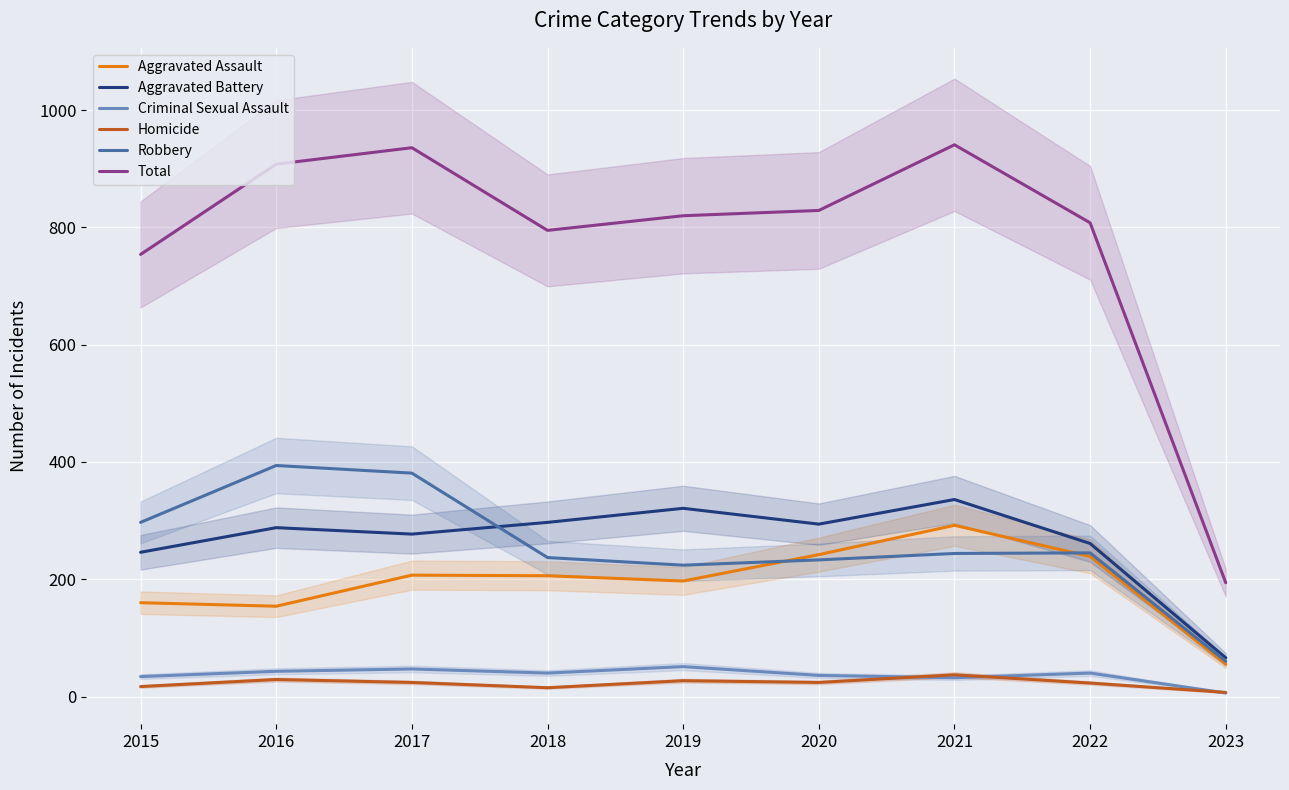

True or false: Aggravated Assault and Aggravated Battery intersect in this chart.

False